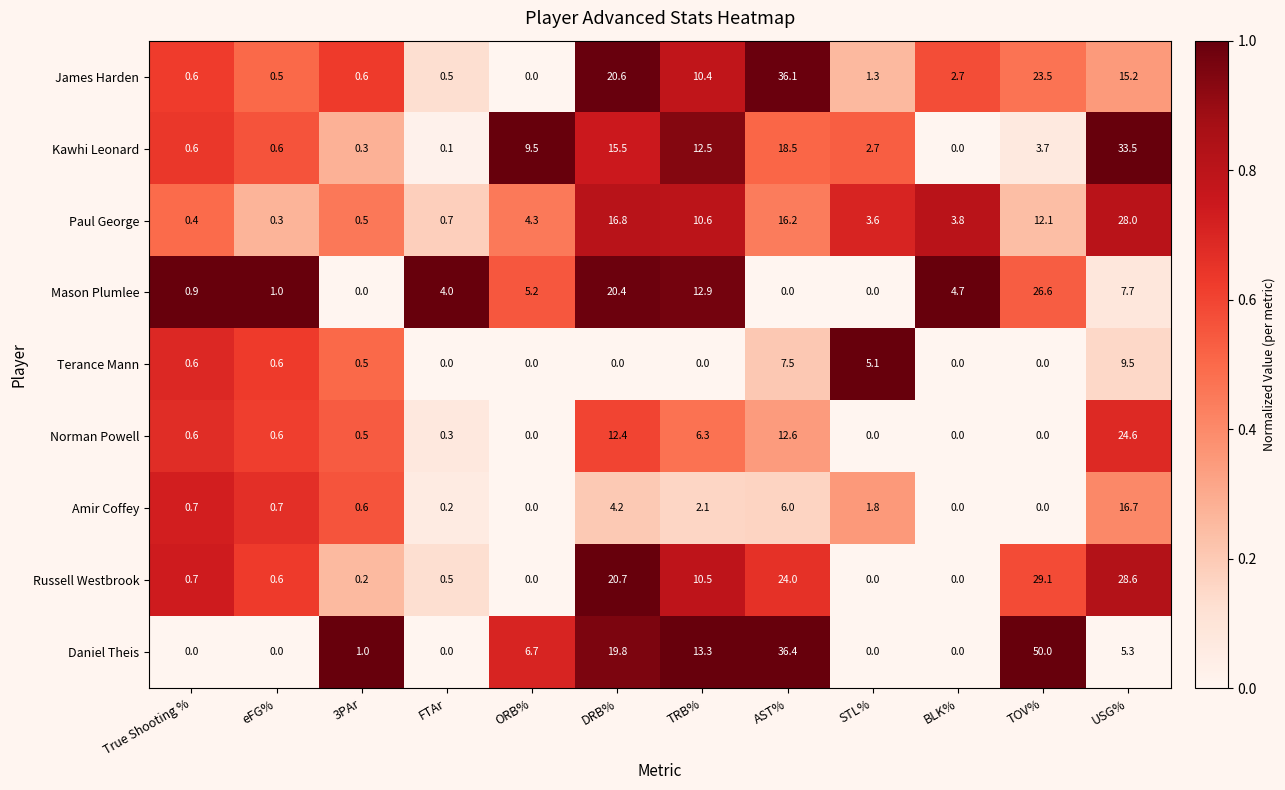

Which category has the highest value in the Mason Plumlee series?

TOV%